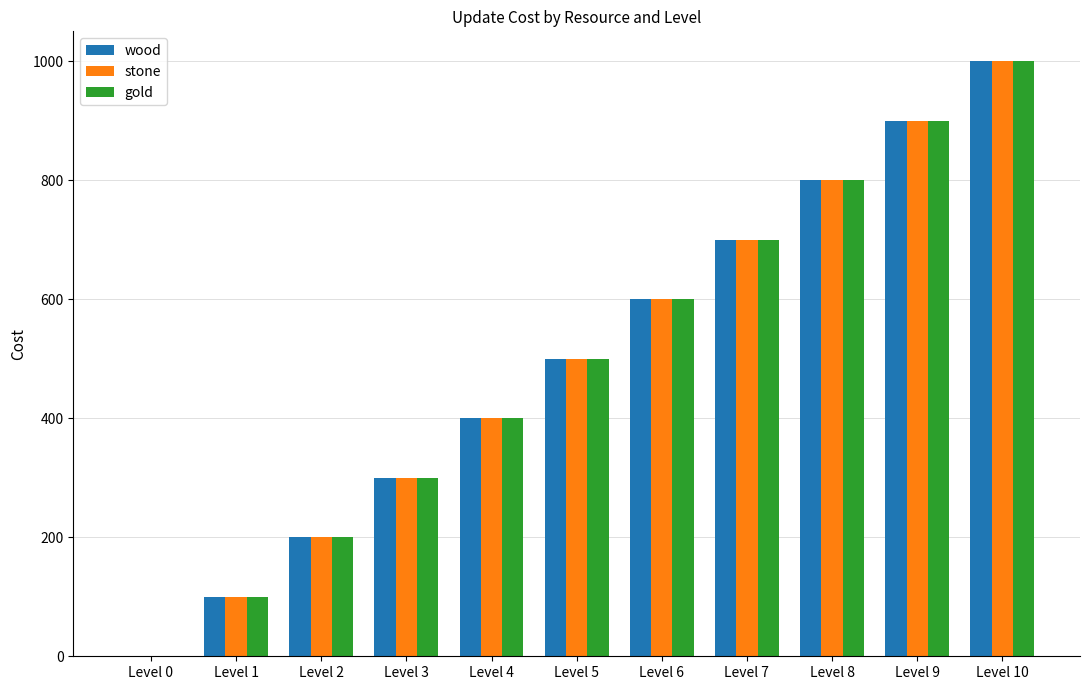

Reading left to right, list all the values displayed in this chart.

wood: 0	100	200	300	400	500	600	700	800	900	1000
stone: 0	100	200	300	400	500	600	700	800	900	1000
gold: 0	100	200	300	400	500	600	700	800	900	1000